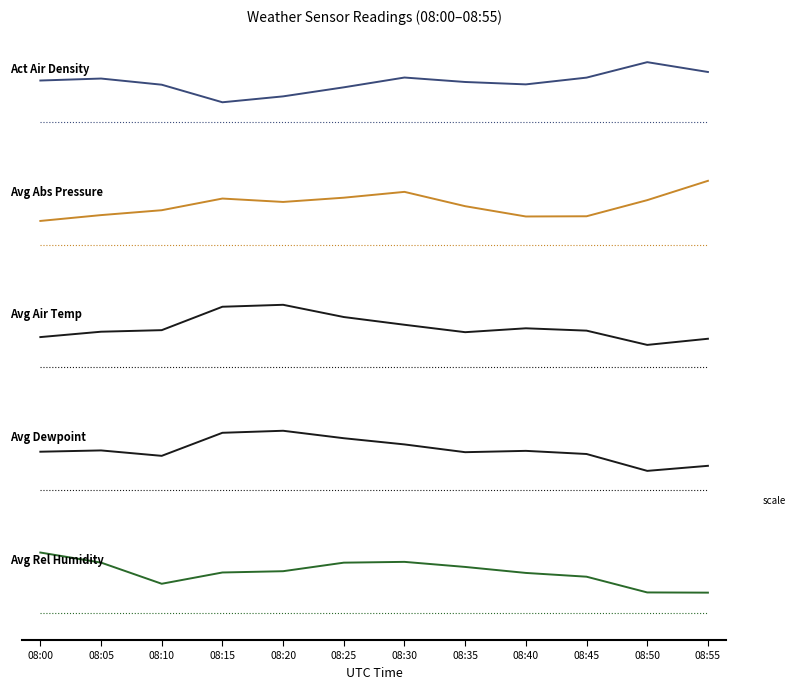

Is this an area chart (filled region under the line)?

No